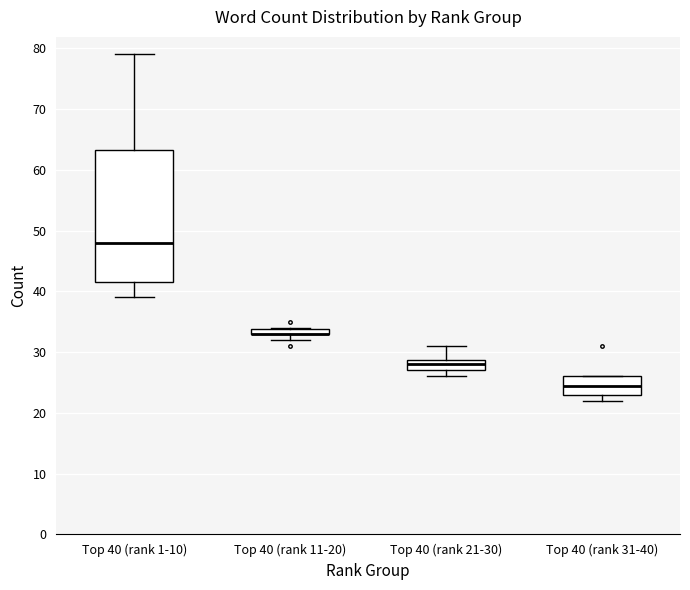

Which box is the tallest, from its lower edge to its upper edge?

Top 40 (rank 1-10)